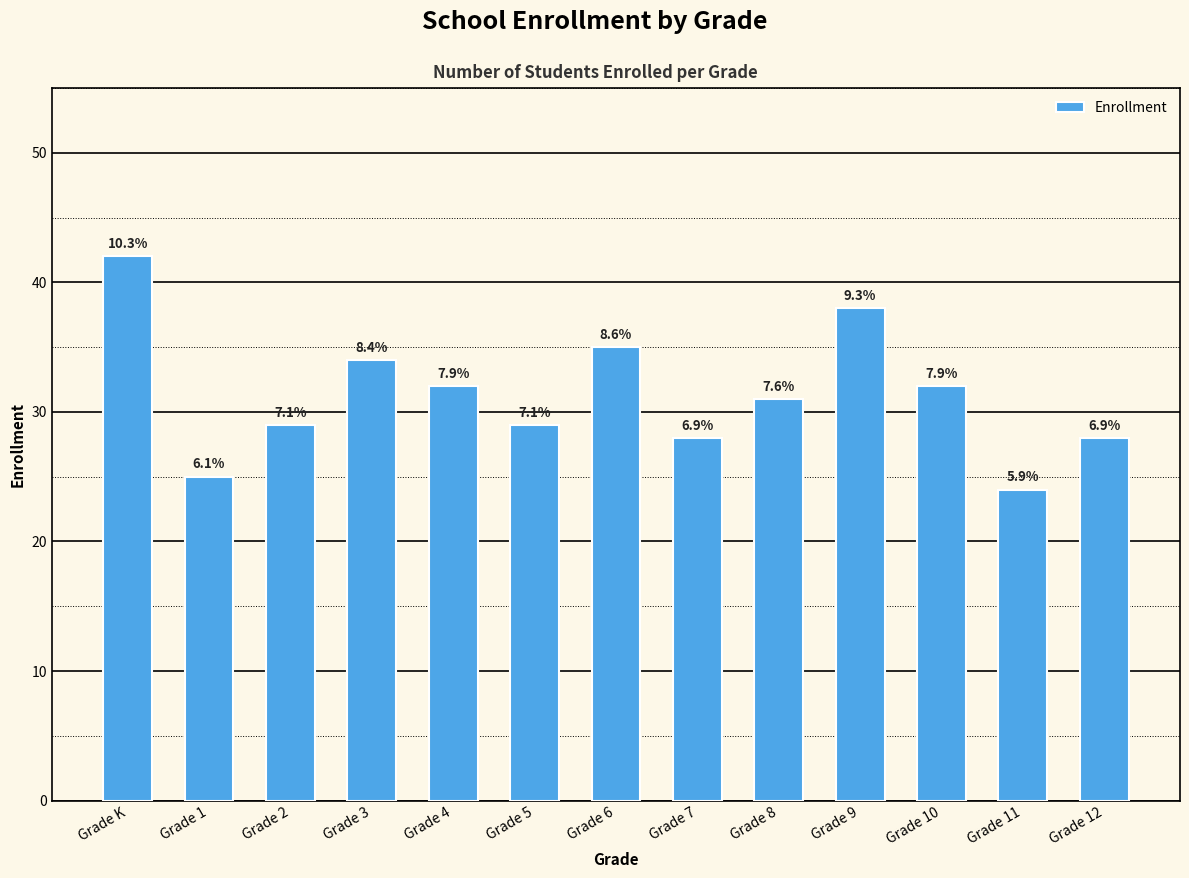

How many bars are there in total?

13